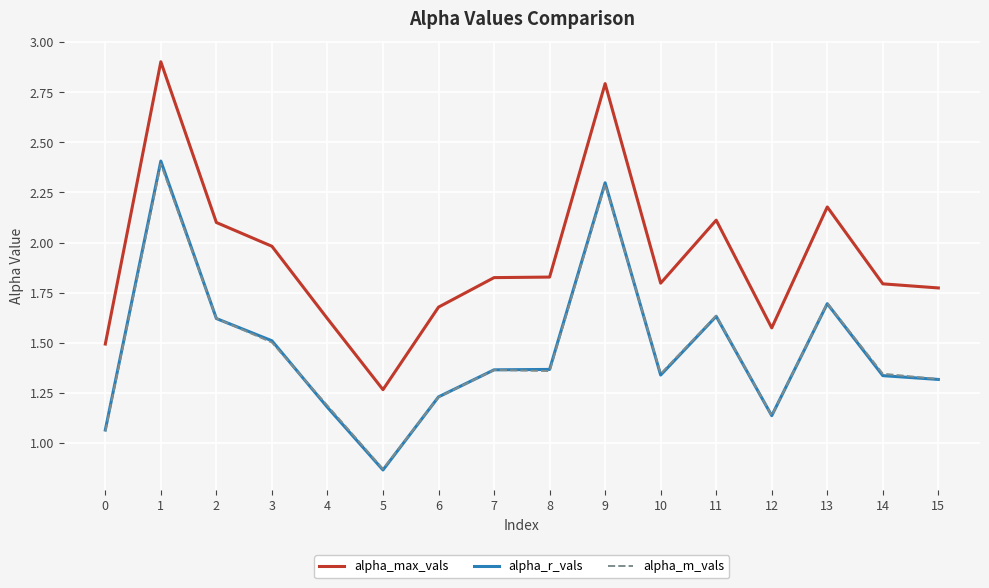

What is the maximum value shown in the chart?

2.9